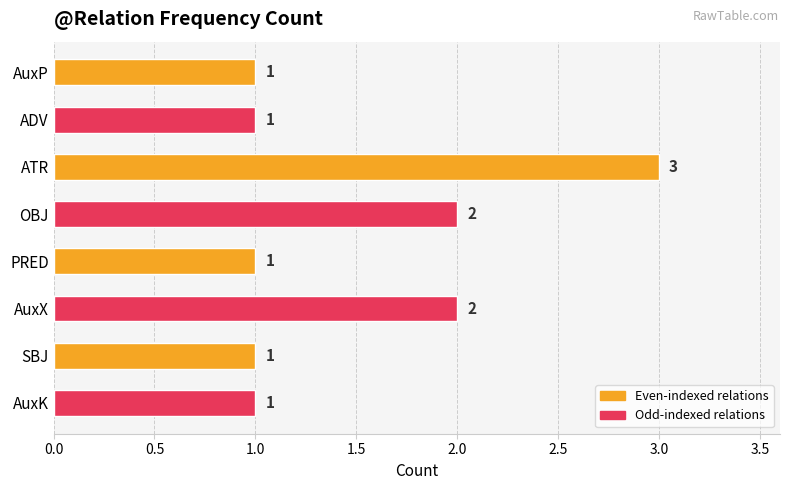

What is the label of the 3rd bar from the top?

ATR